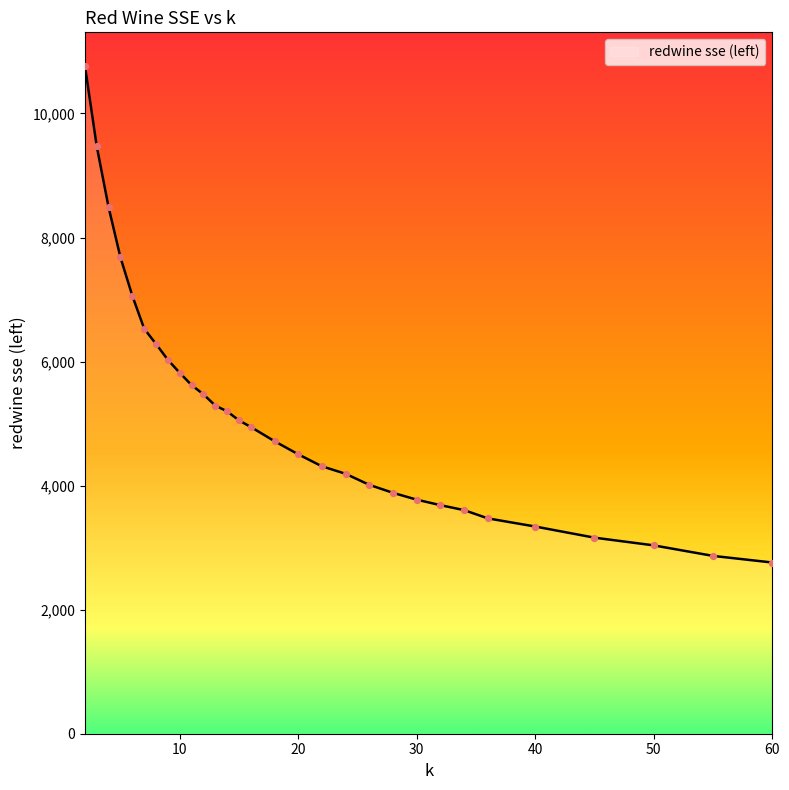

What is the difference between the maximum and minimum values?

8009.0